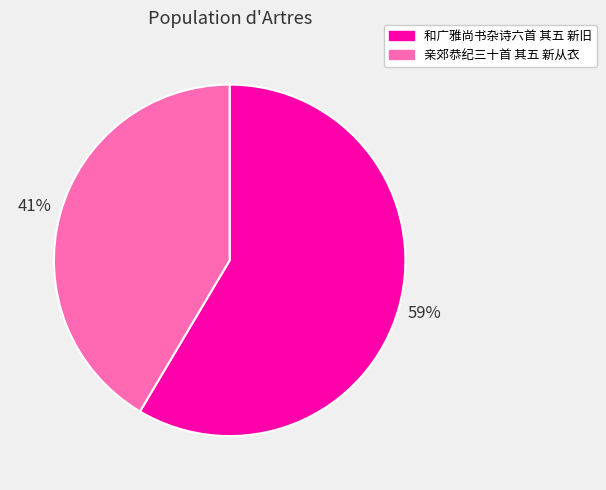

What is the smallest slice in the pie chart?

亲郊恭纪三十首 其五 新从衣